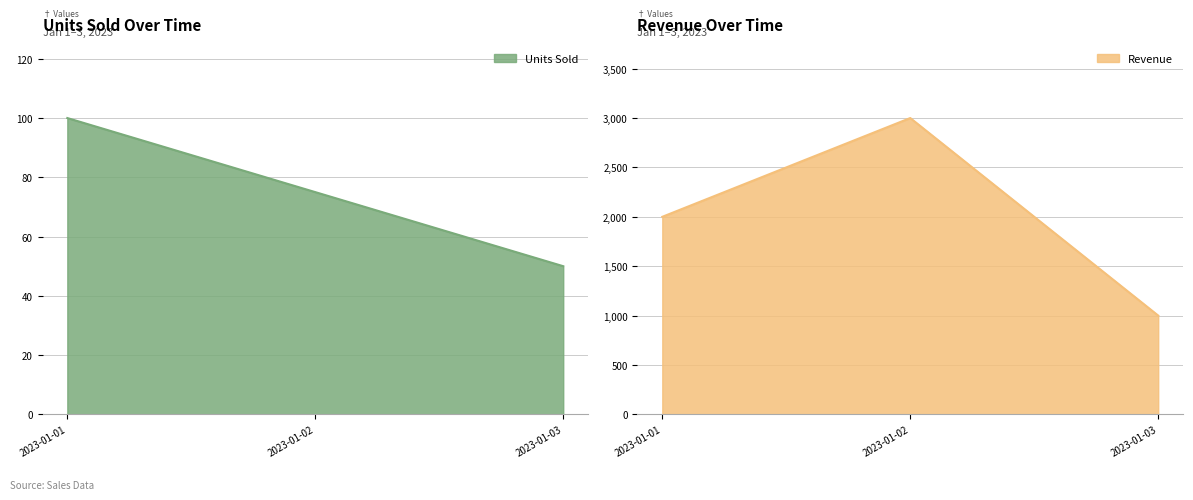

Which series has the largest range (max minus min)?

Revenue